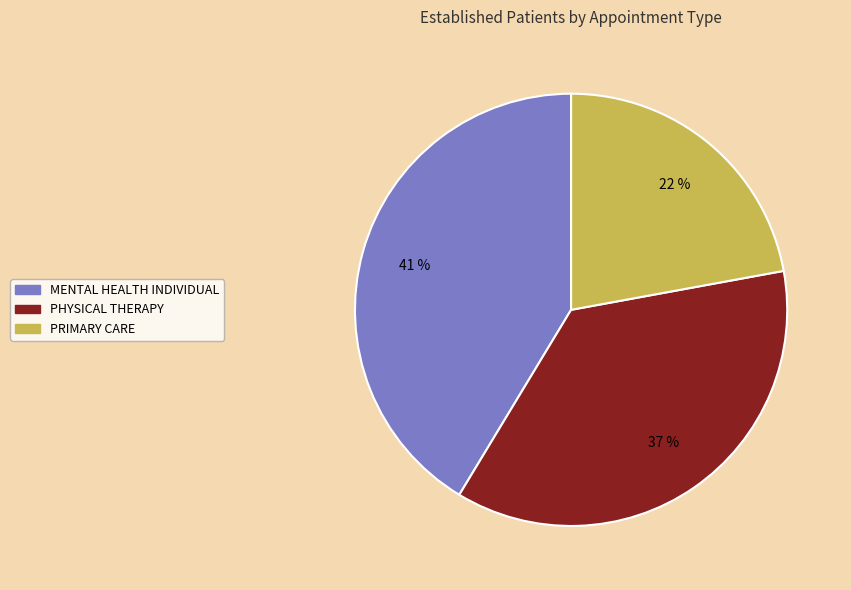

What is the smallest slice in the pie chart?

PRIMARY CARE